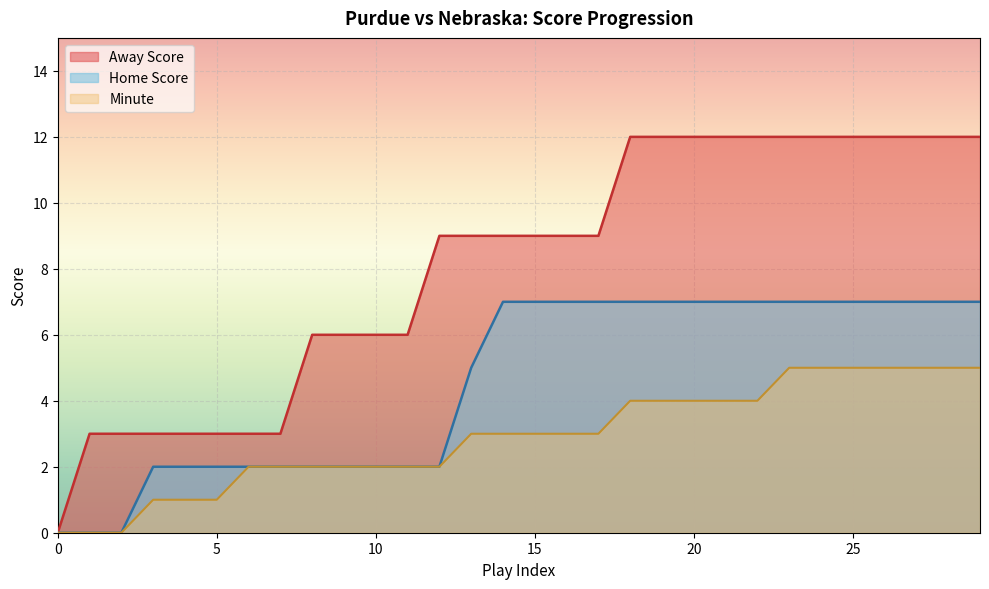

Rank the series by their maximum value, from lowest to highest.

Minute, Home Score, Away Score